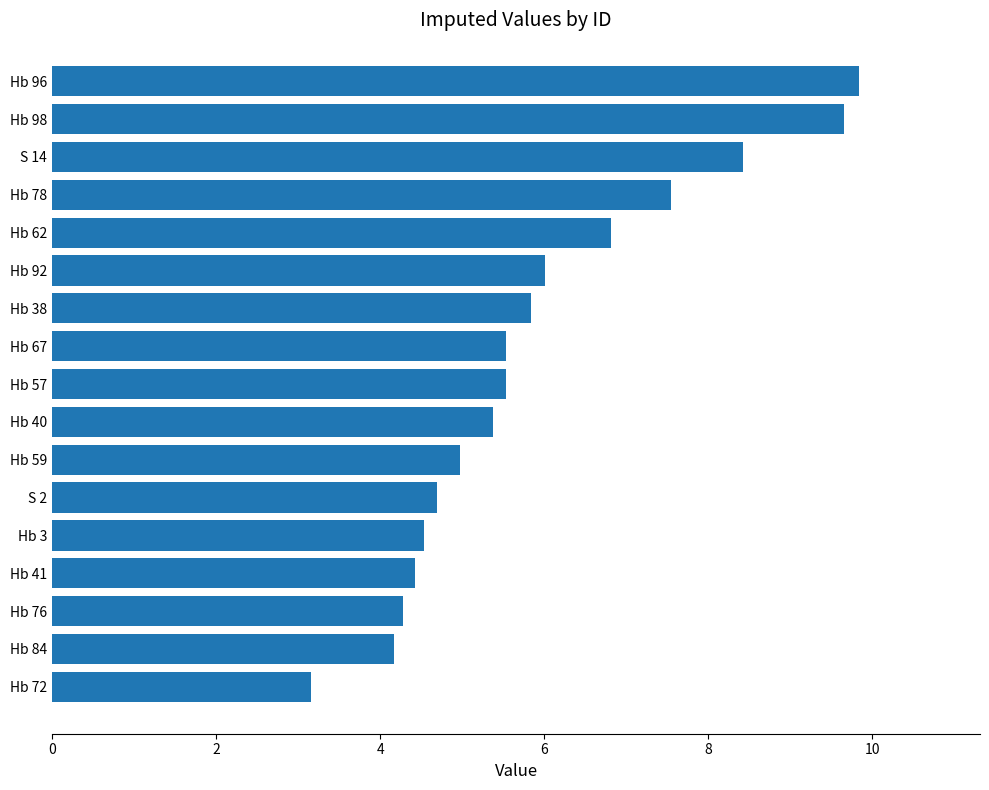

How many categories are shown in the chart?

17